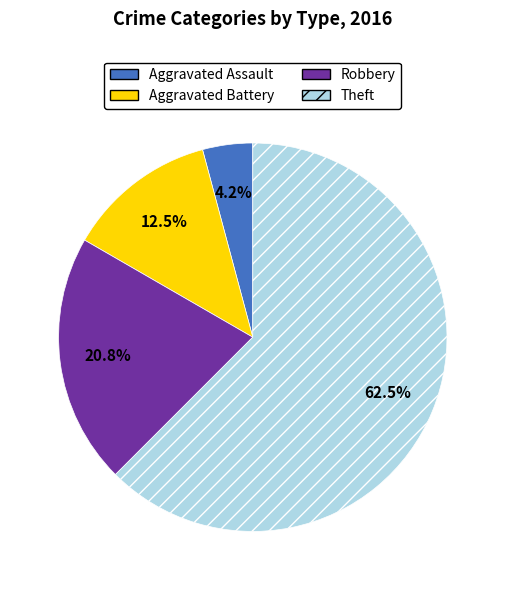

Which slice is the smallest?

Aggravated Assault